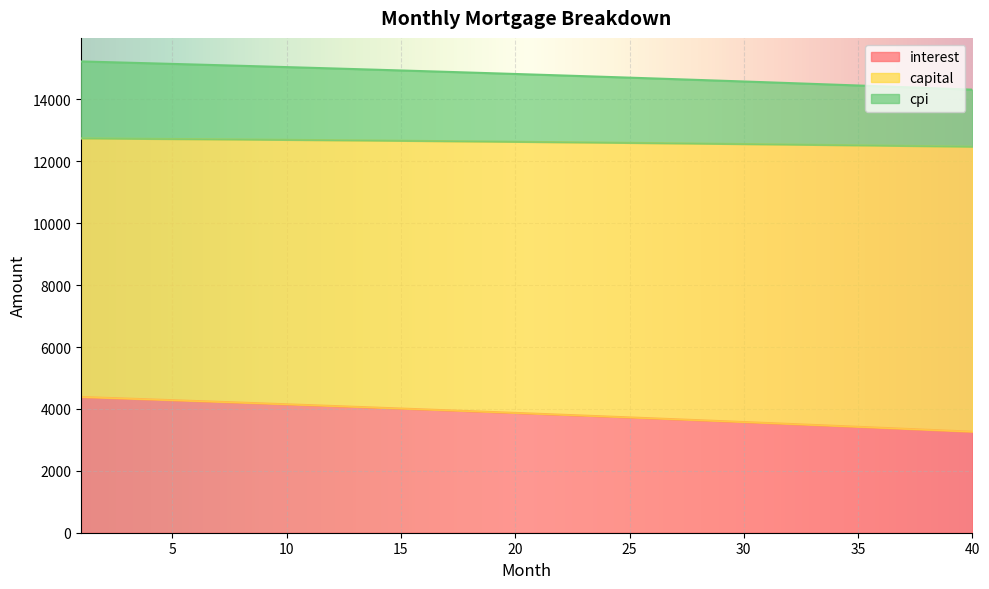

What is the total value across all series at 25?

14702.2